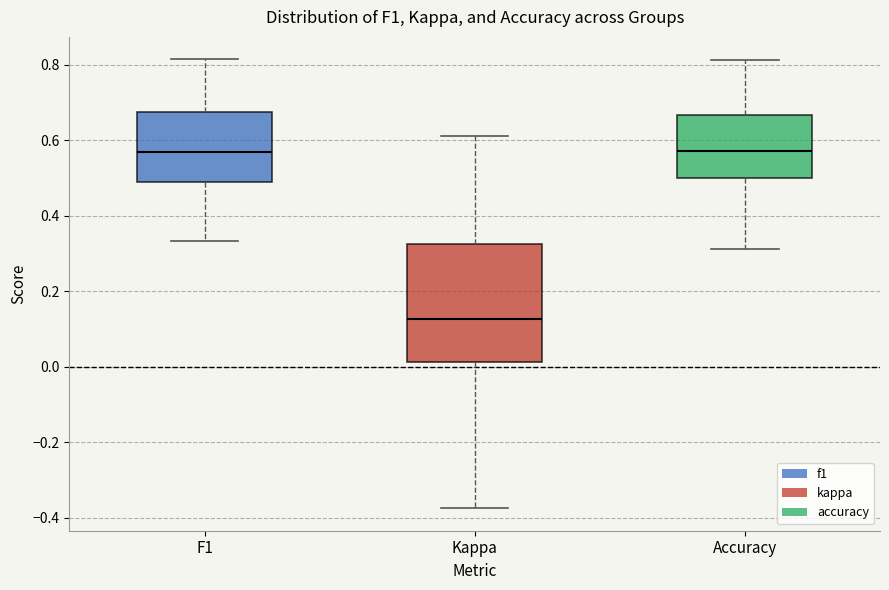

Reading left to right, read every box against the y-axis: the position of its median line, the range the box covers, and the ends of its whiskers. The values are not printed on the chart, so give them approximately, as read against the axis.

F1: median 0.56, box 0.48 to 0.68, whiskers 0.34 to 0.82
Kappa: median 0.12, box 0.02 to 0.32, whiskers -0.38 to 0.62
Accuracy: median 0.58, box 0.50 to 0.66, whiskers 0.32 to 0.82